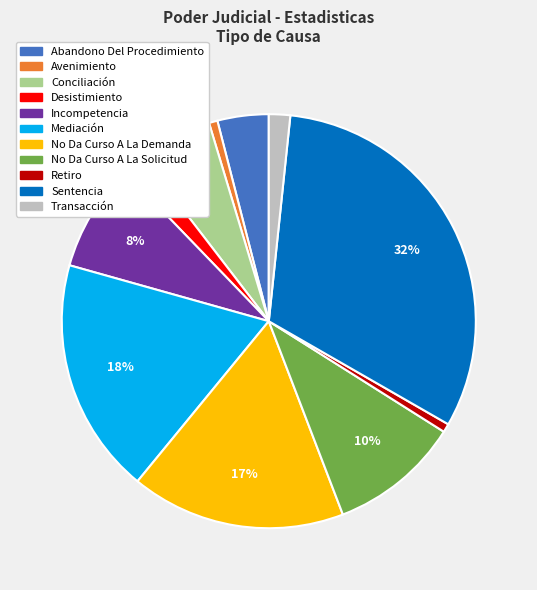

Which has a higher value, No Da Curso A La Demanda or Desistimiento?

No Da Curso A La Demanda